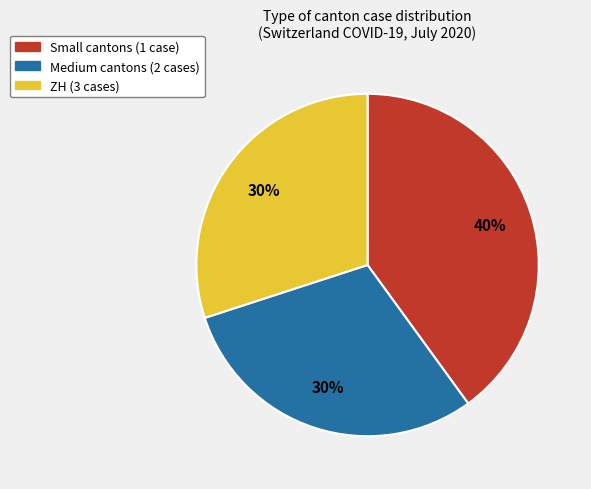

Does any single category account for the majority?

No